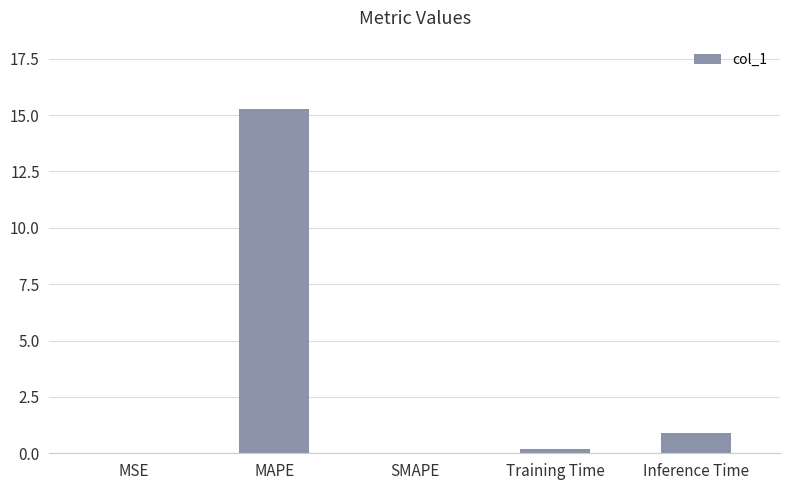

What is the sum of all values?

16.4